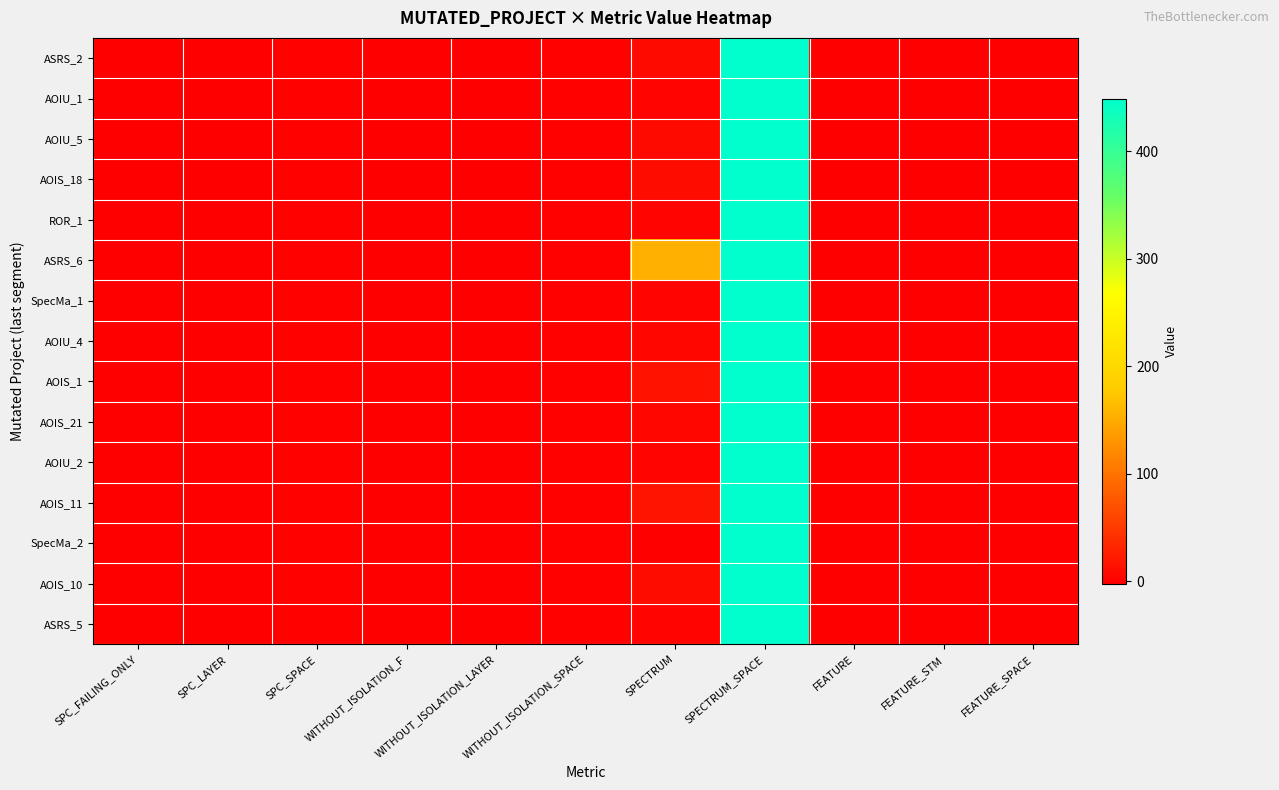

How many categories are shown in the chart?

11